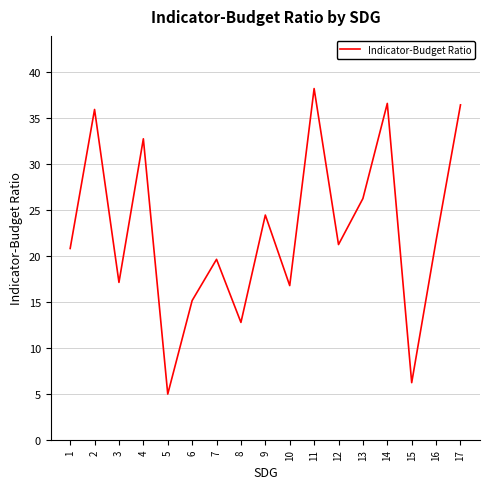

Is it true that the value at 17 is 16.4?

False